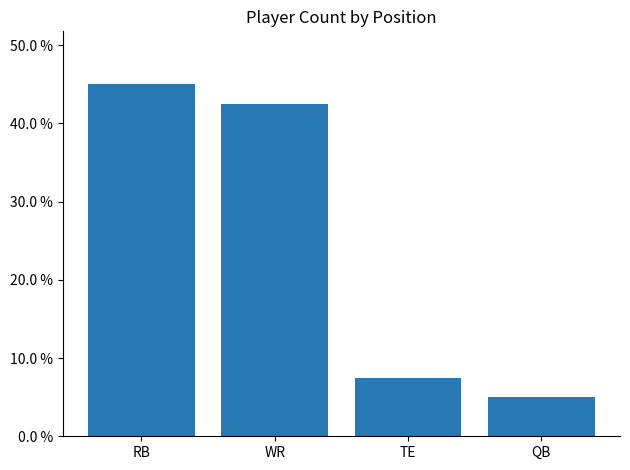

What position from the left is TE?

3